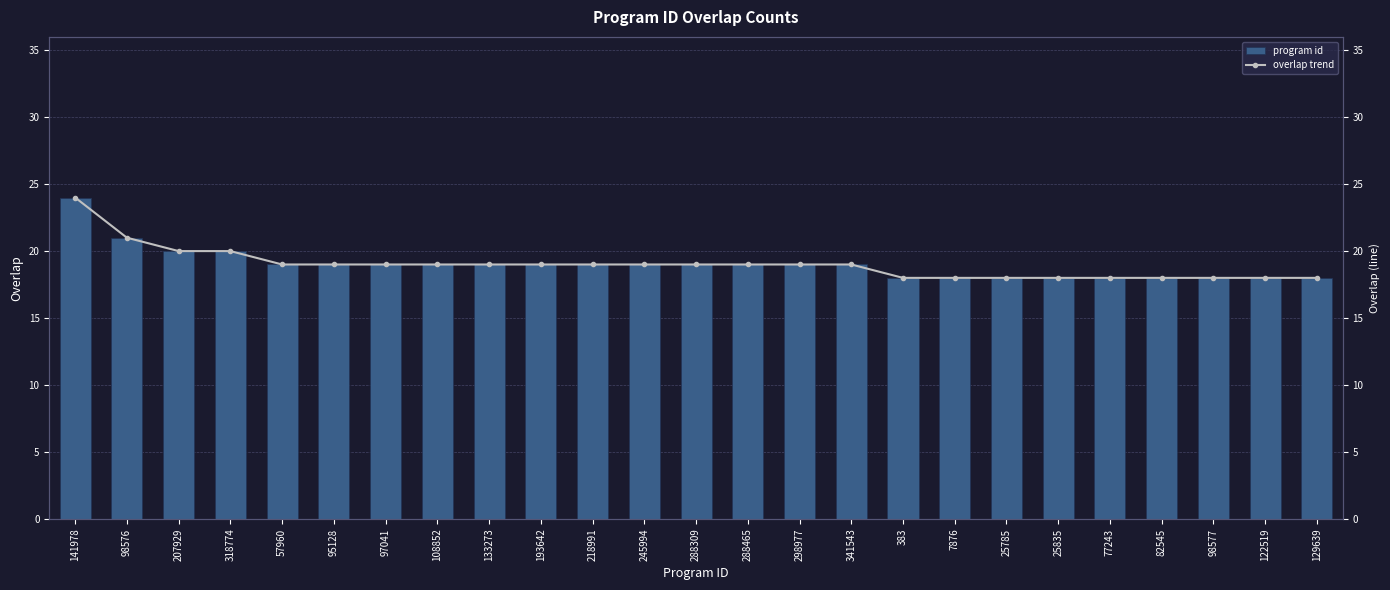

Between 288309 and 298977, which is larger?

288309